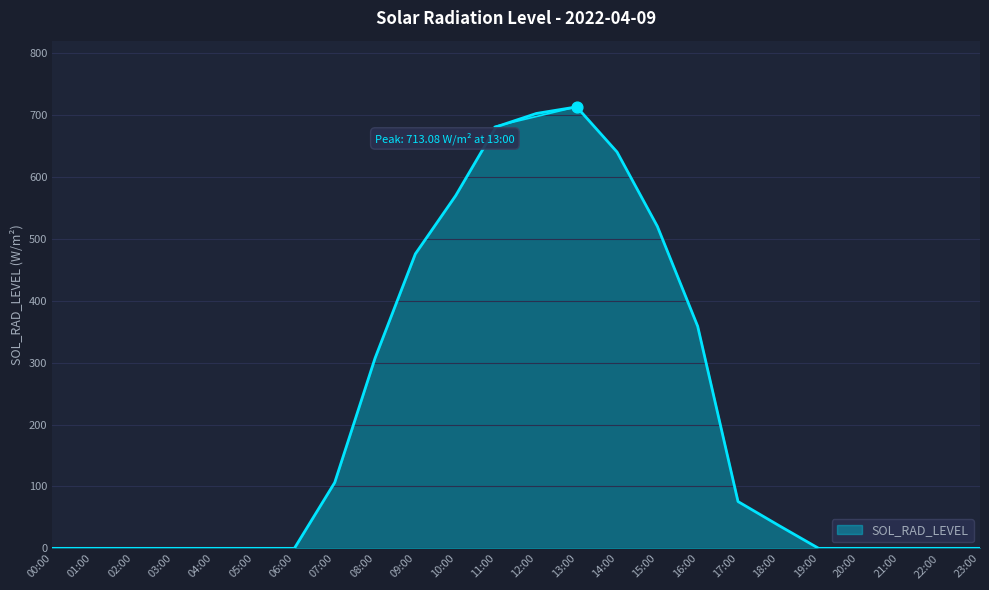

Between 00:00 and 17:00, which is larger?

17:00